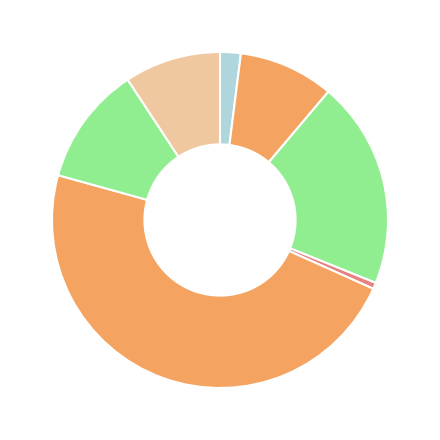

Is the sum of Other and พงศ์ Total greater than half?

No